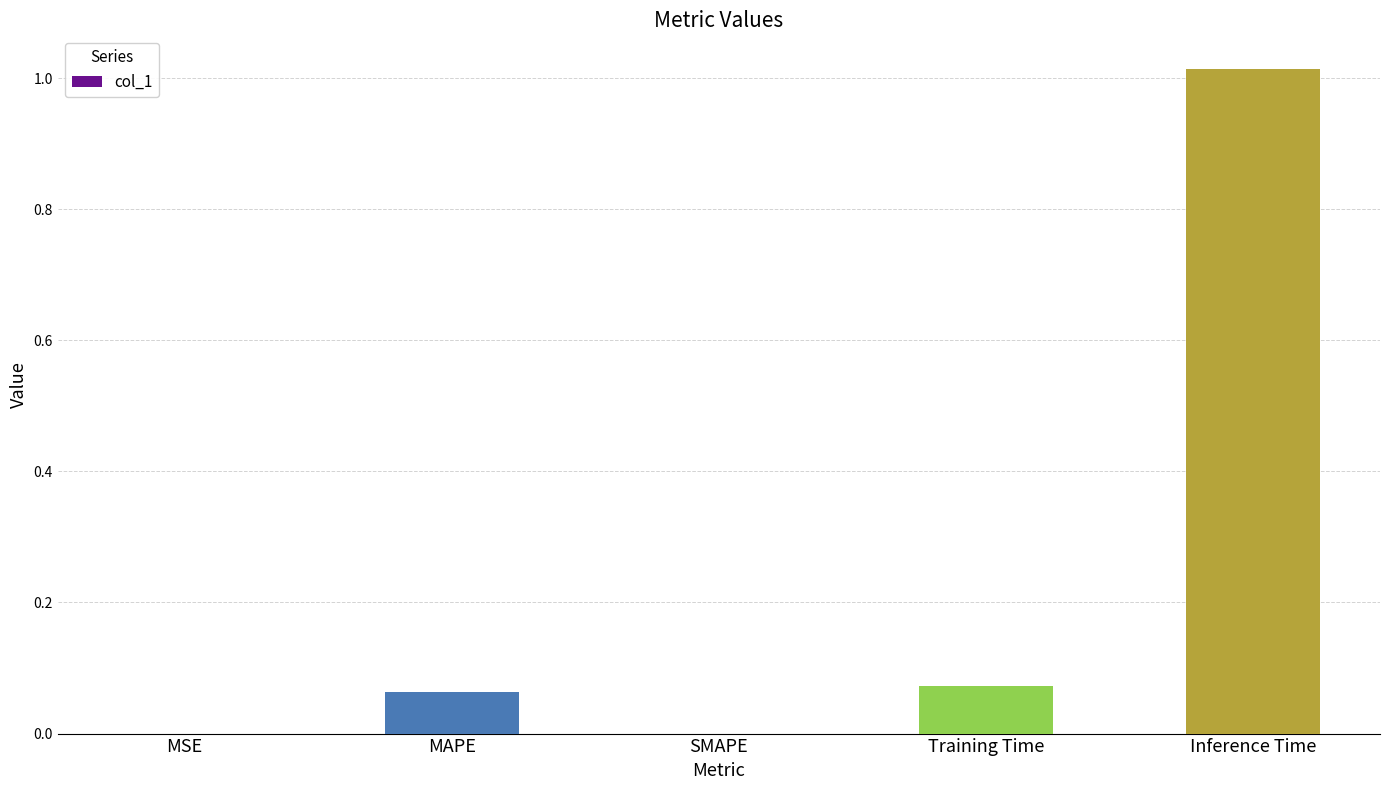

True or false: the data shows 0.0 at SMAPE.

True